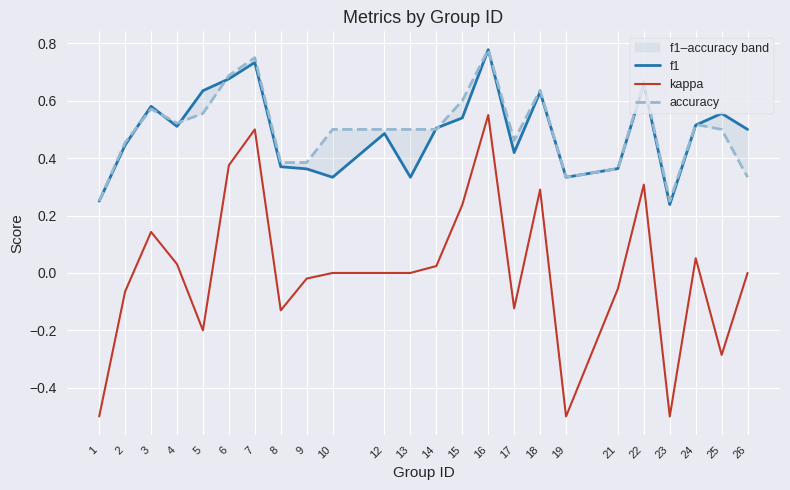

Which category has the lowest value in the f1 series?

23